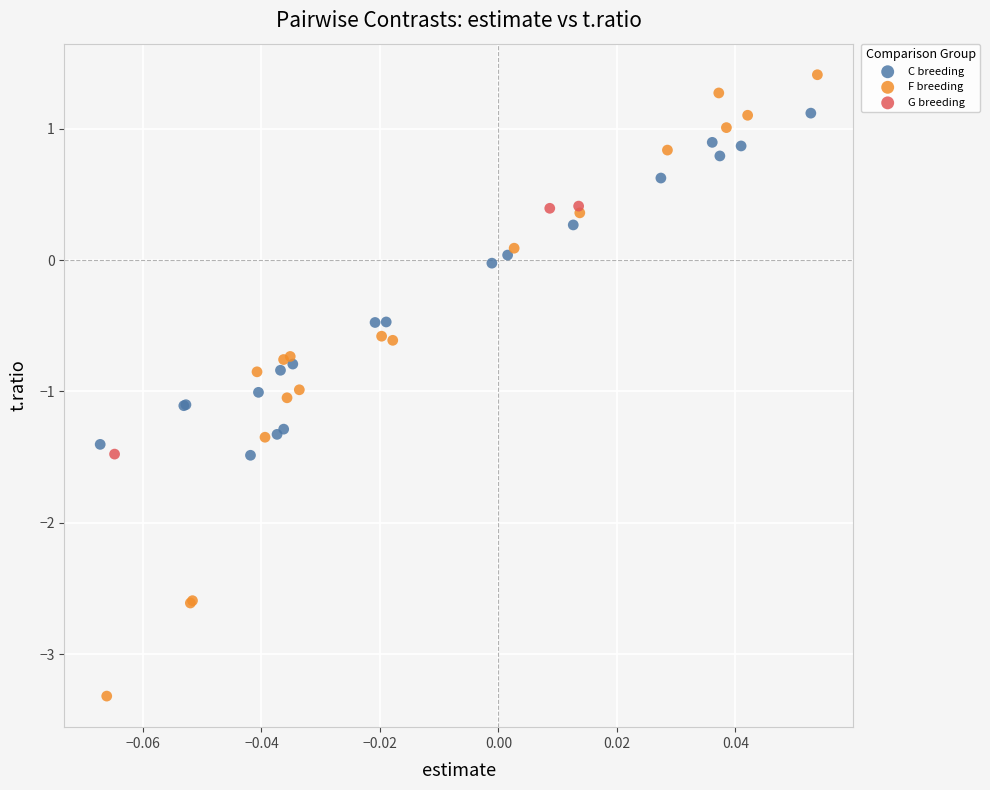

Which series contains the highest Y value?

F breeding